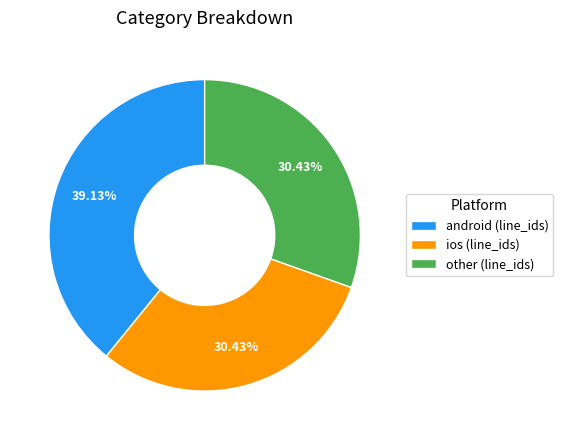

How many slices are in this pie chart?

3